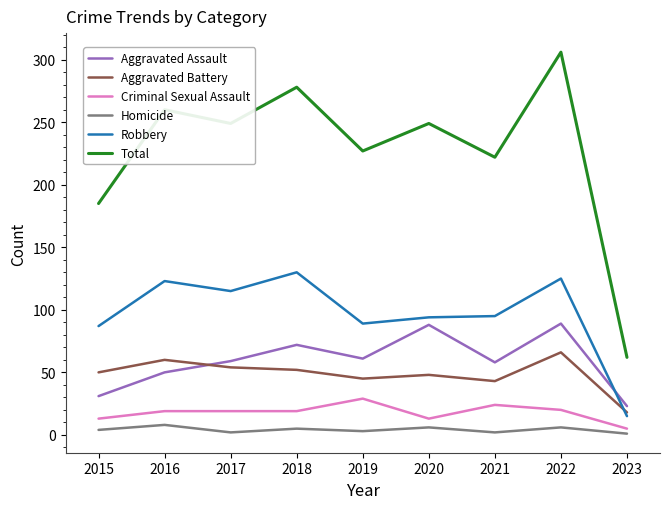

Which category has the lowest value in the Aggravated Assault series?

2023